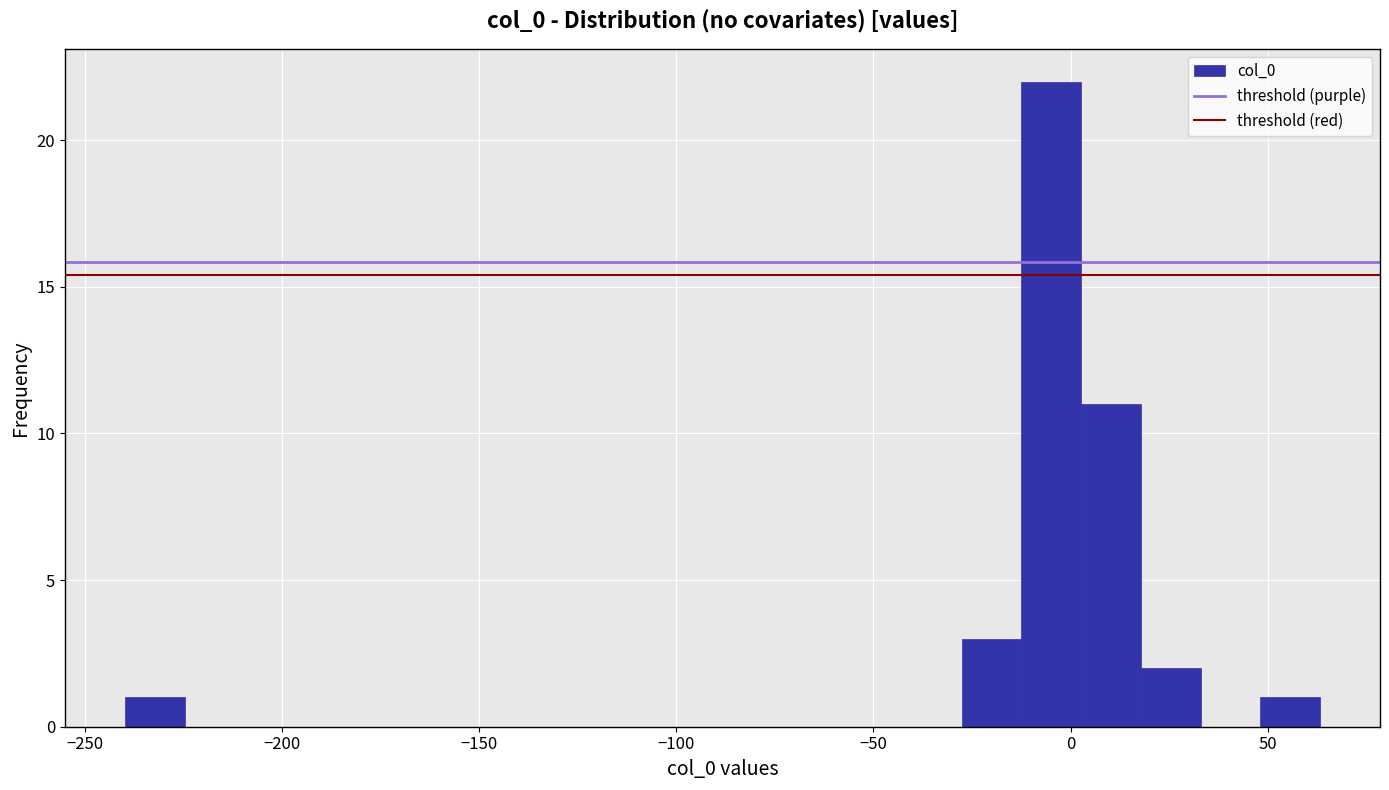

Read against the x-axis, roughly where is the centre of the tallest bar?

-5